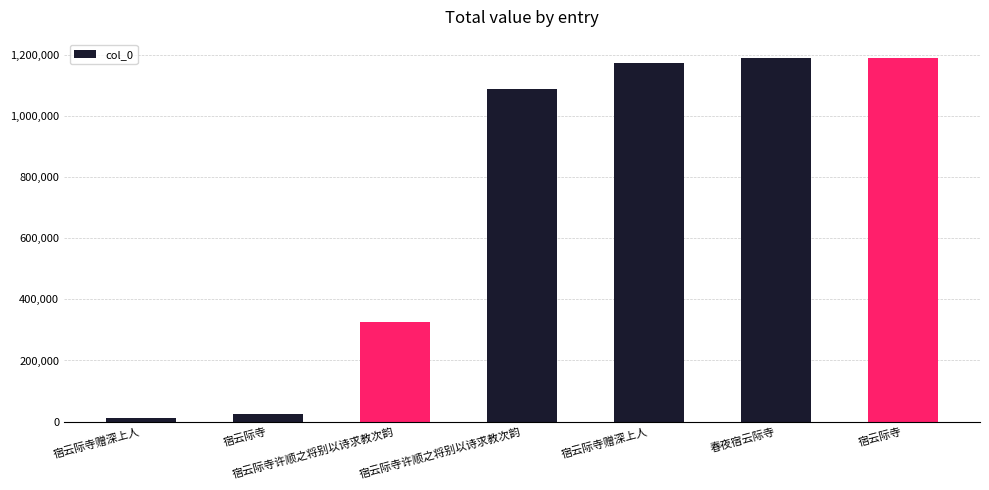

How many bars are there in total?

7